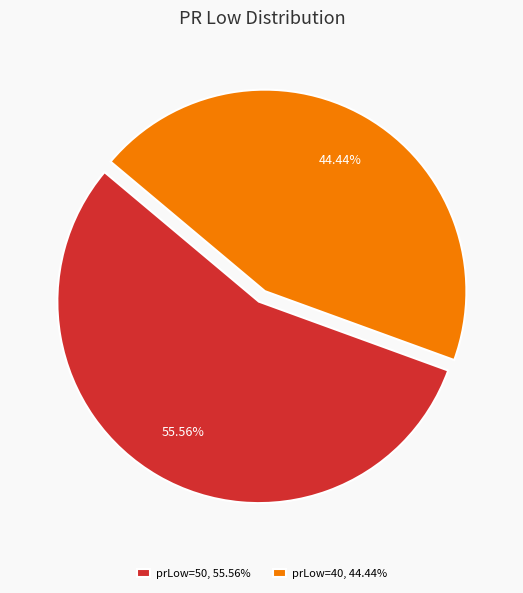

Count the number of slices in the pie.

2